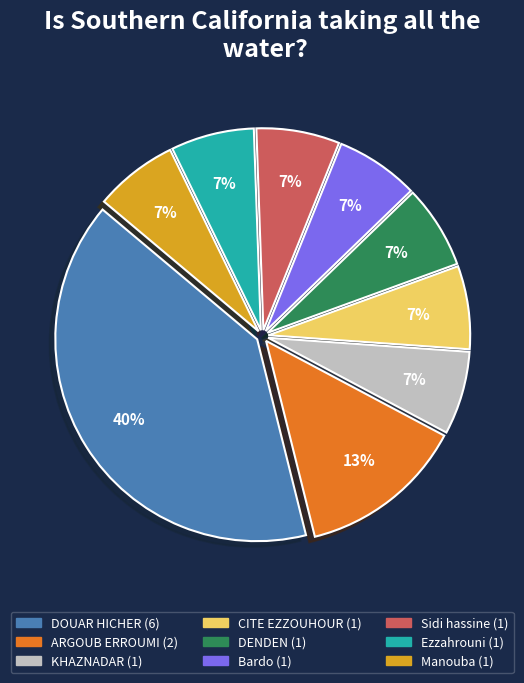

What is the largest slice in the pie chart?

DOUAR HICHER